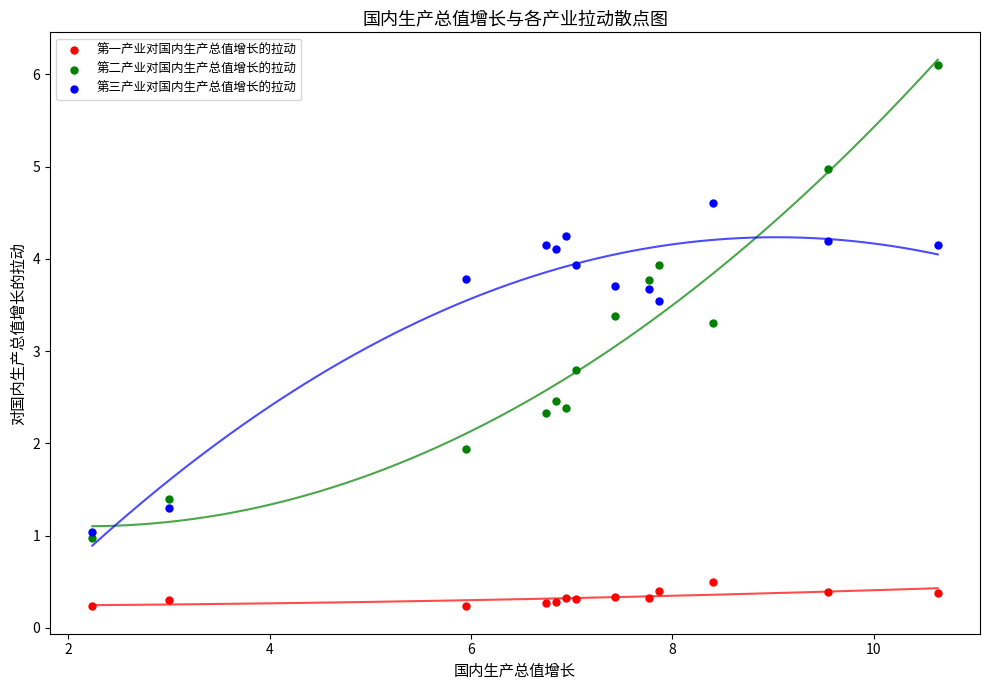

Which series reaches the minimum Y coordinate?

第一产业对国内生产总值增长的拉动